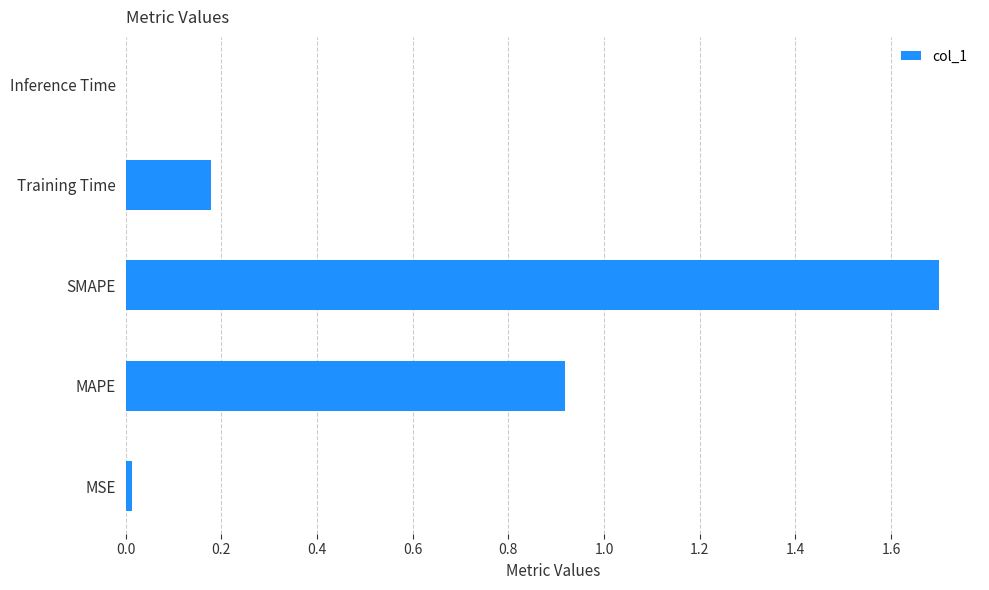

Which has a higher value, MAPE or SMAPE?

SMAPE